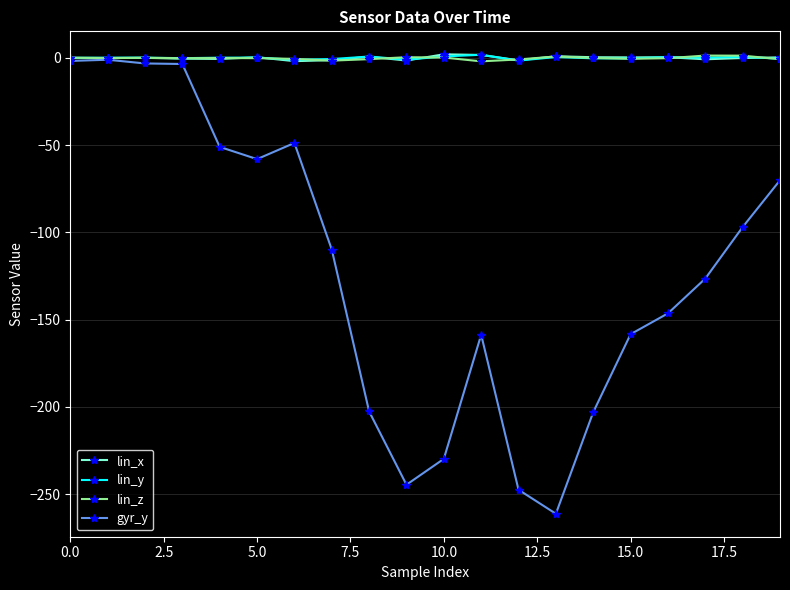

Which series has the largest range (max minus min)?

gyr_y